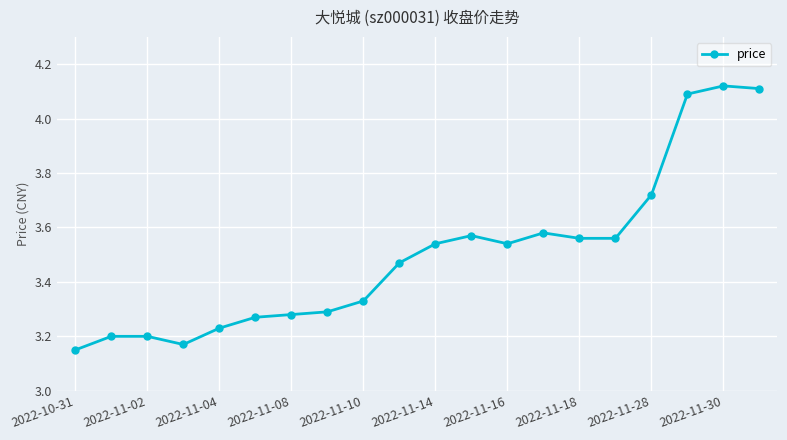

True or false: there are more than 0 points higher than both neighbors.

True